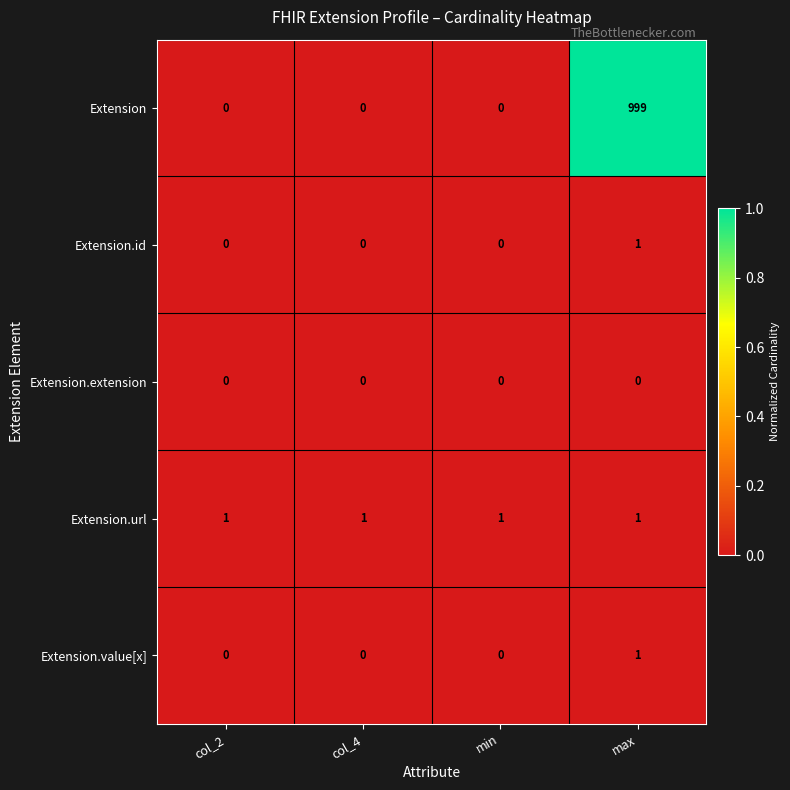

What is the maximum value shown in the chart?

999